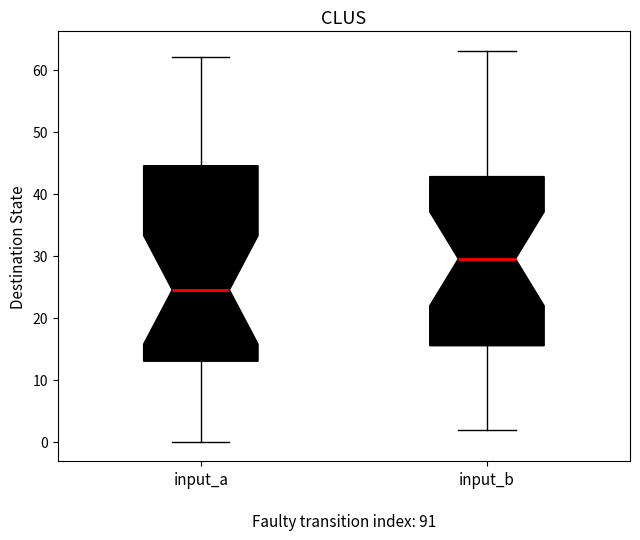

Reading left to right, transcribe this box plot: for each box, give where its median line is, the range the box spans, and where its two whiskers end, as read against the y-axis. The values are not printed on the chart, so give them approximately, as read against the axis.

input_a: median 25, box 13 to 45, whiskers 0 to 62
input_b: median 30, box 16 to 43, whiskers 2 to 63